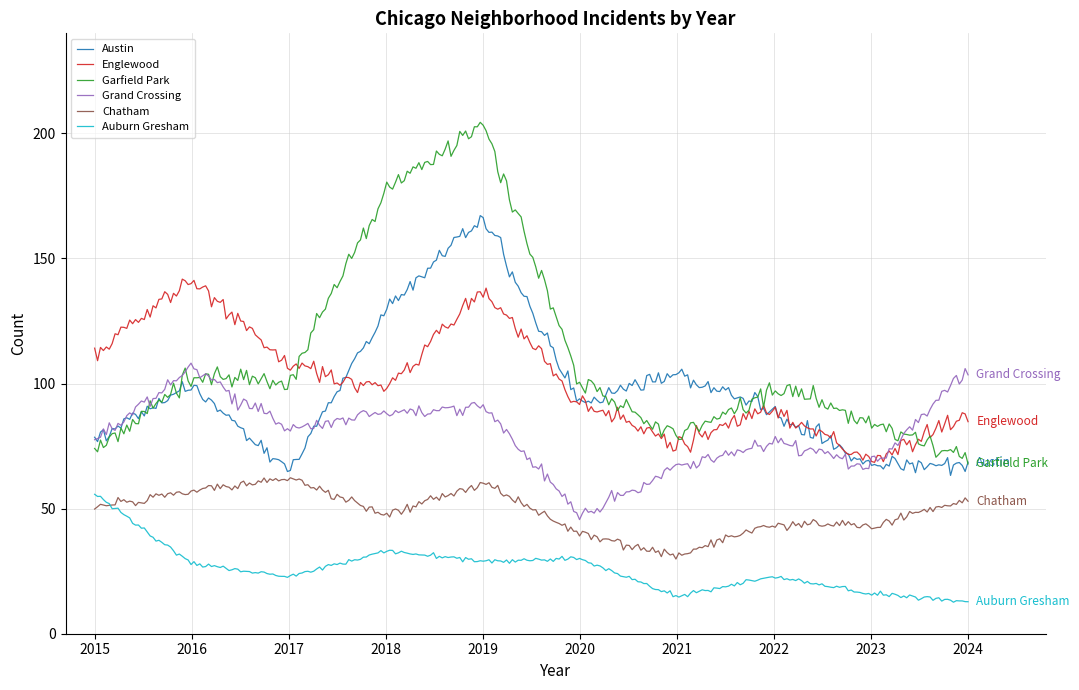

Which series has the largest range (max minus min)?

Garfield Park